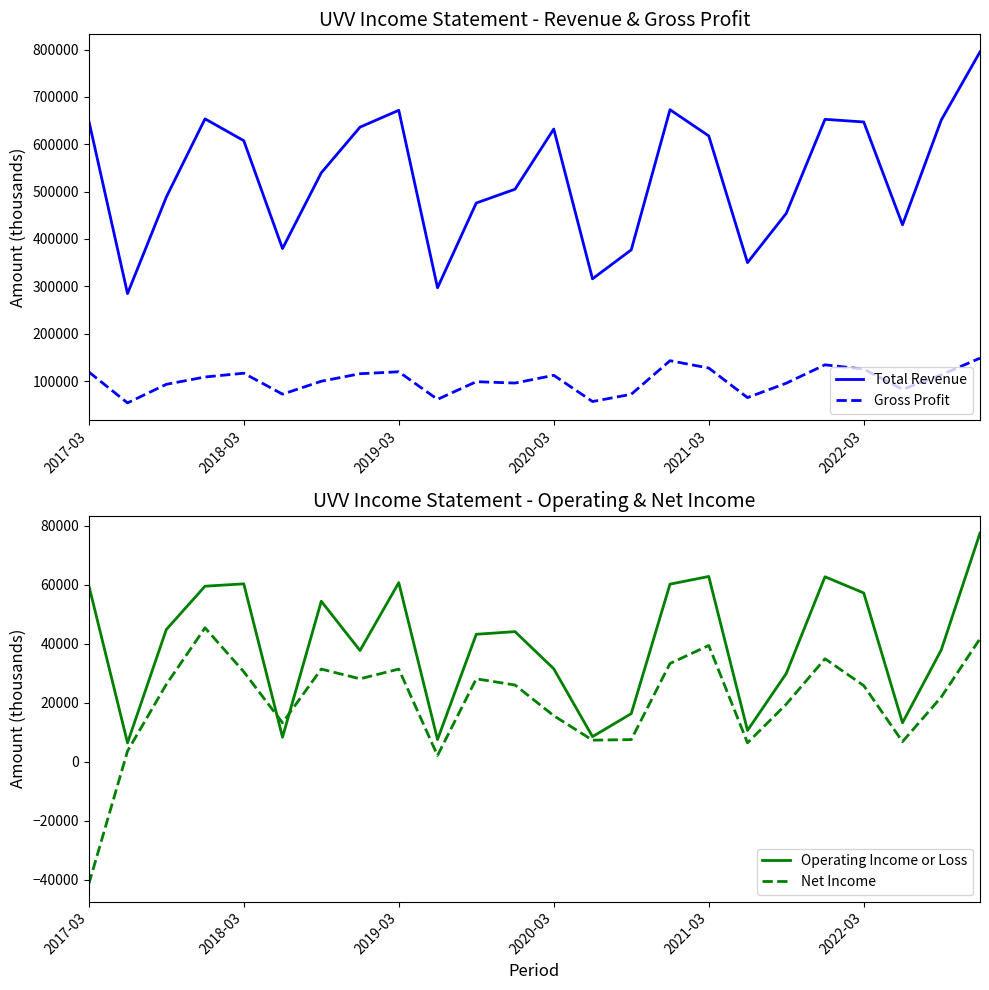

The value of Total Revenue at 2021-03 is 617600. True or false?

True